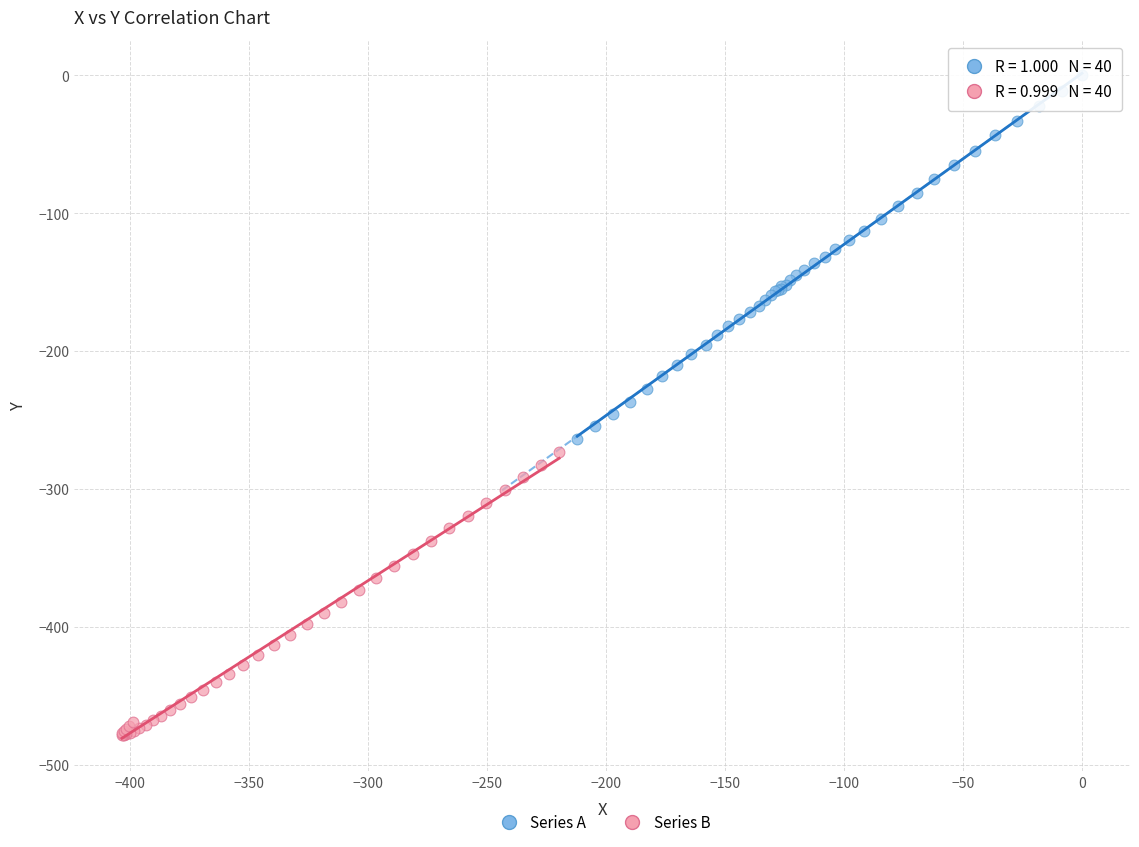

Which series reaches the minimum Y coordinate?

Series B